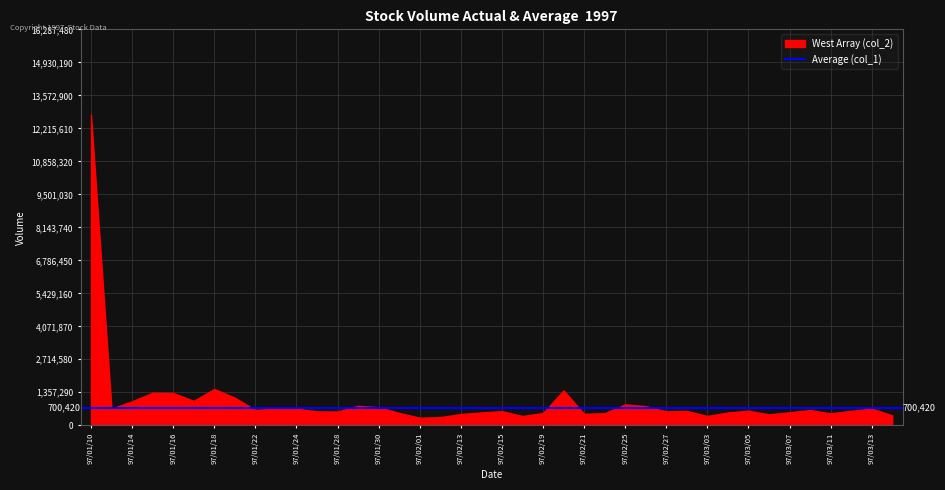

True or false: West Array (col_2) has more than 2 interior local peaks.

True